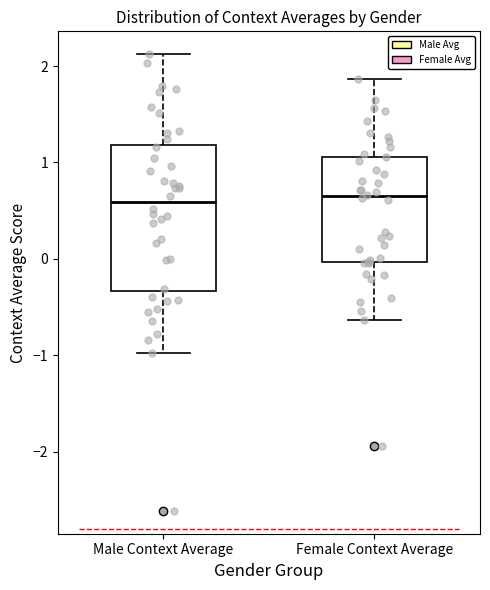

Reading left to right, transcribe this box plot: for each box, give where its median line is, the range the box spans, and where its two whiskers end, as read against the y-axis. The values are not printed on the chart, so give them approximately, as read against the axis.

Male Context Average: median 0.6, box -0.3 to 1.2, whiskers -1.0 to 2.1
Female Context Average: median 0.6, box 0.0 to 1.1, whiskers -0.6 to 1.9